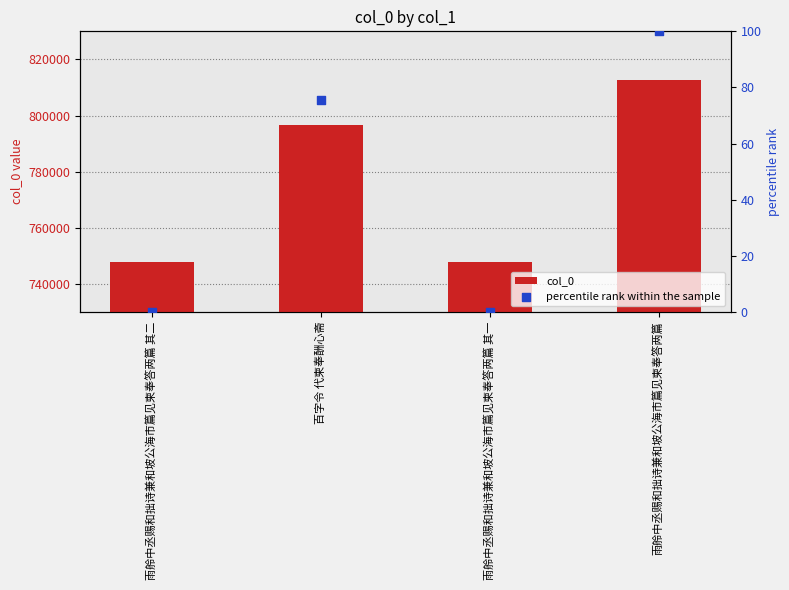

At how many categories does at least one series exceed 711880?

4